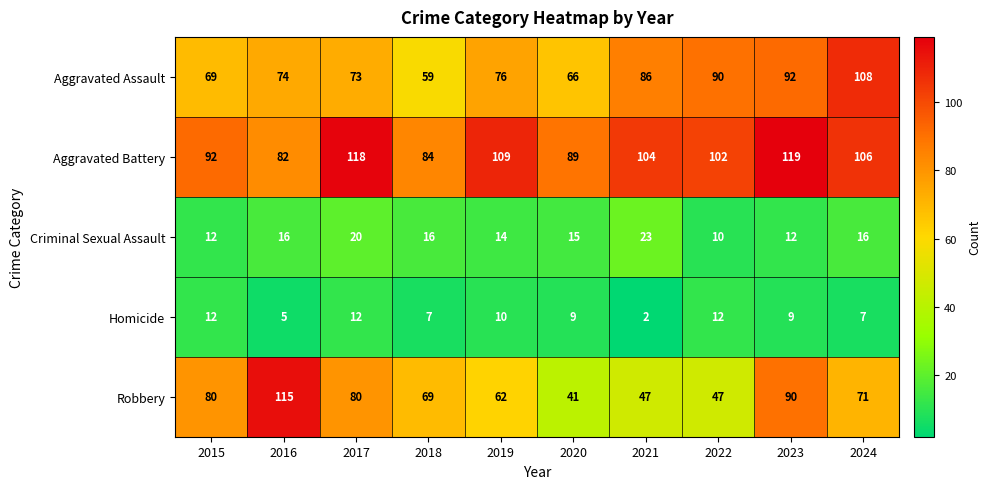

What is the difference between the maximum and minimum values in the Aggravated Assault series?

49